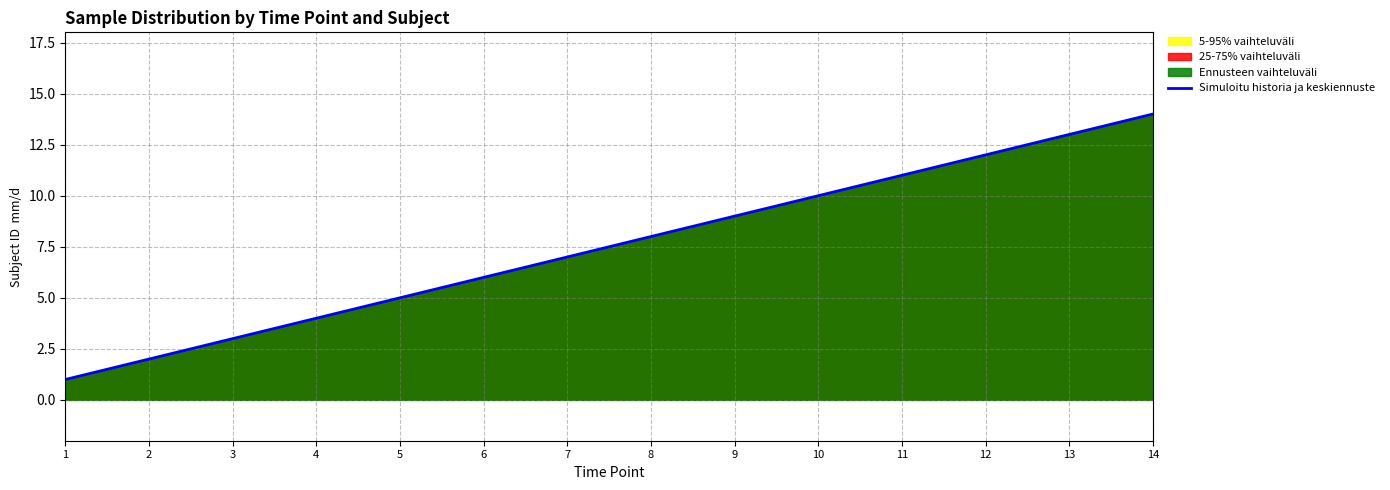

Reading left to right, transcribe all the data shown in this chart.

1=1	2=2	3=3	4=4	5=5	6=6	7=7	8=8	9=9	10=10	11=11	12=12	13=13	14=14